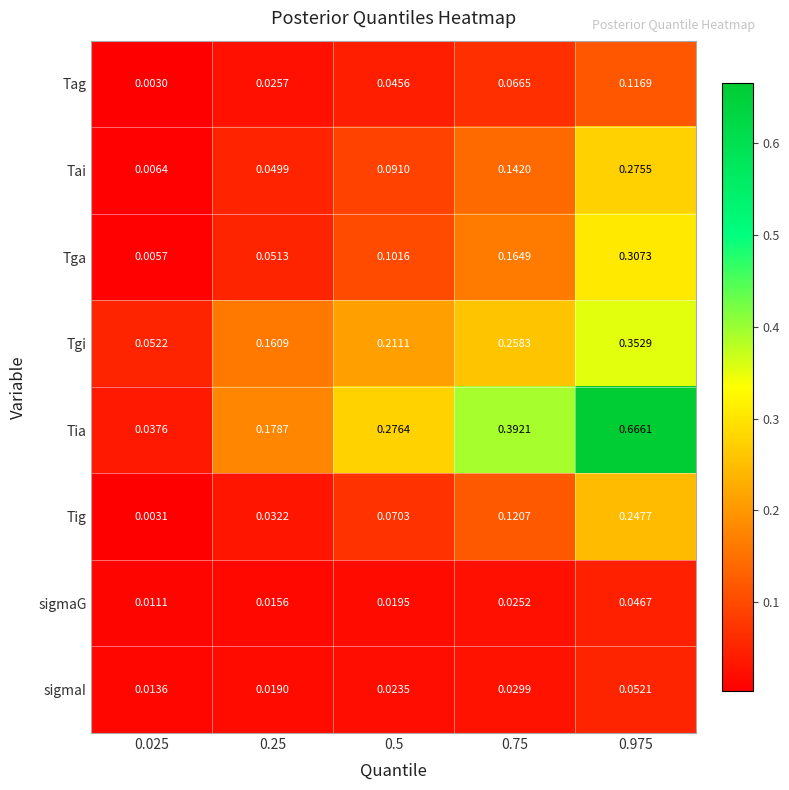

At 0.5, list the series in order from largest to smallest.

Tia, Tgi, Tga, Tai, Tig, Tag, sigmaI, sigmaG